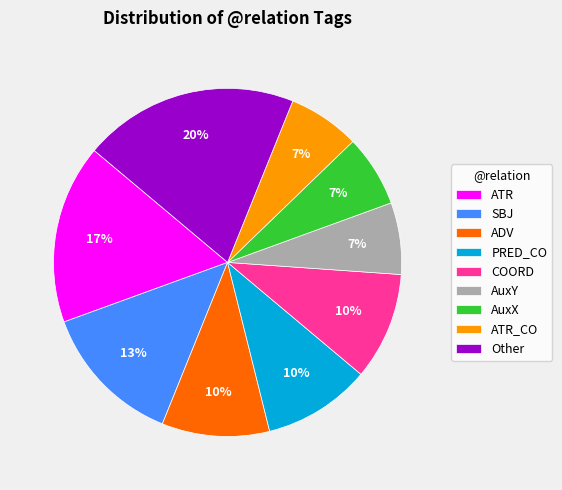

How many segments does this pie chart have?

9